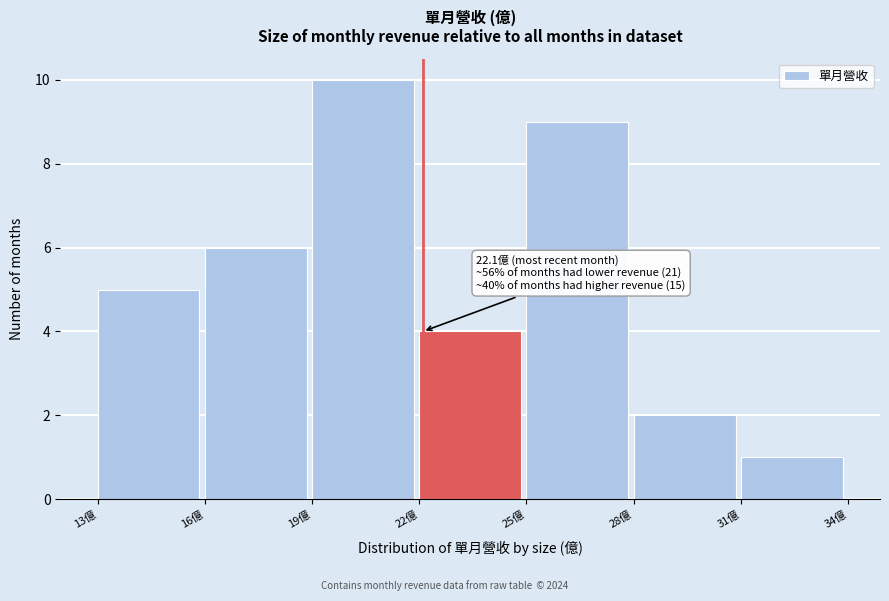

Over which range of the x-axis is the bar tallest?

19 to 22